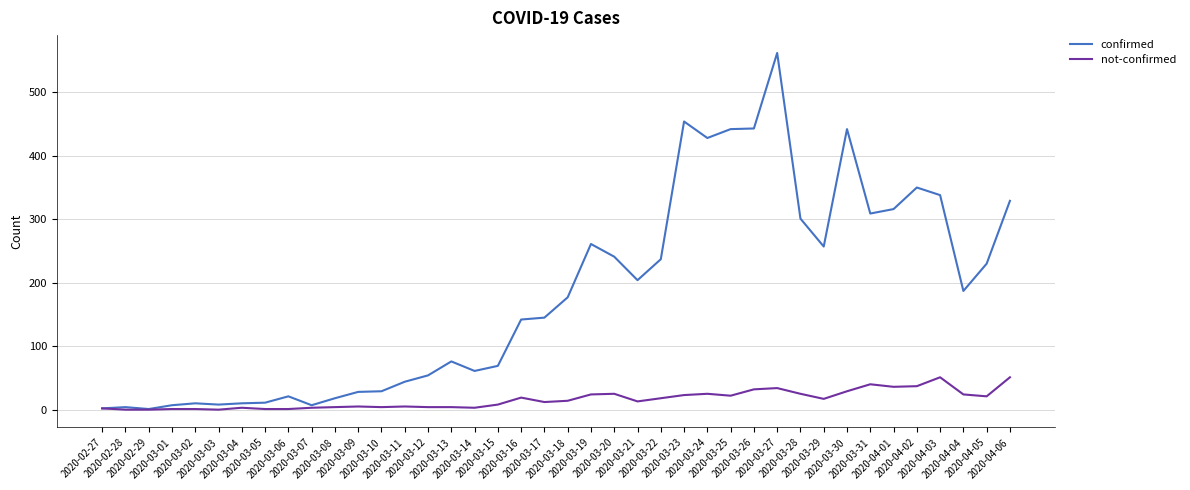

What is the minimum value for confirmed?

1